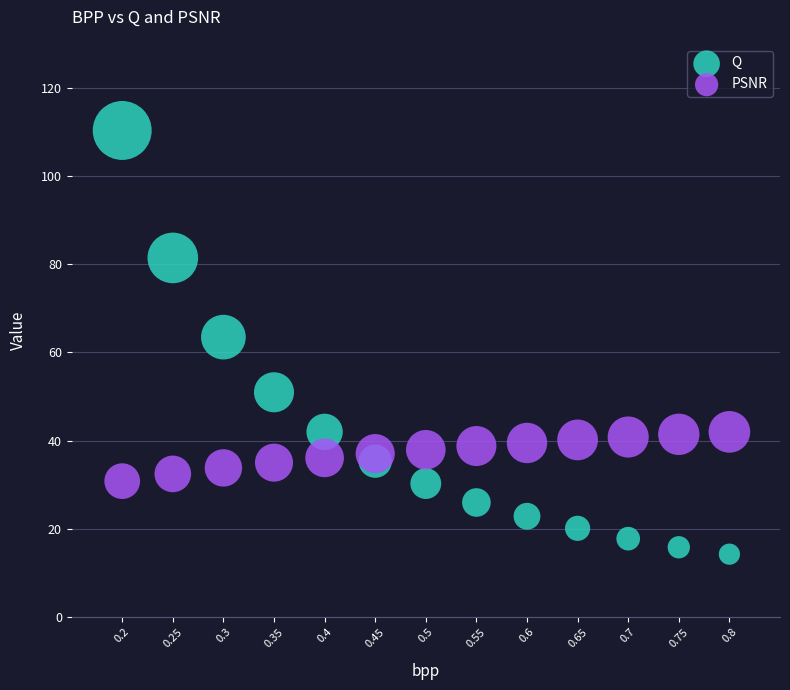

Which series reaches the maximum Y coordinate?

Q